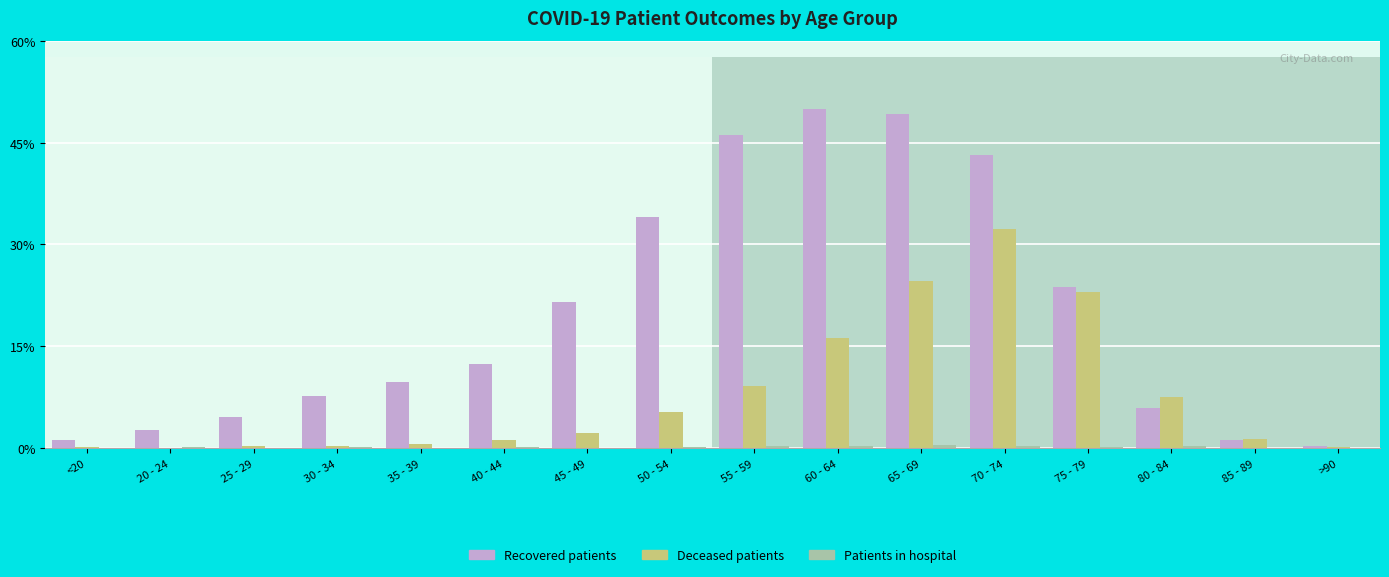

Does the chart contain stacked bars?

No